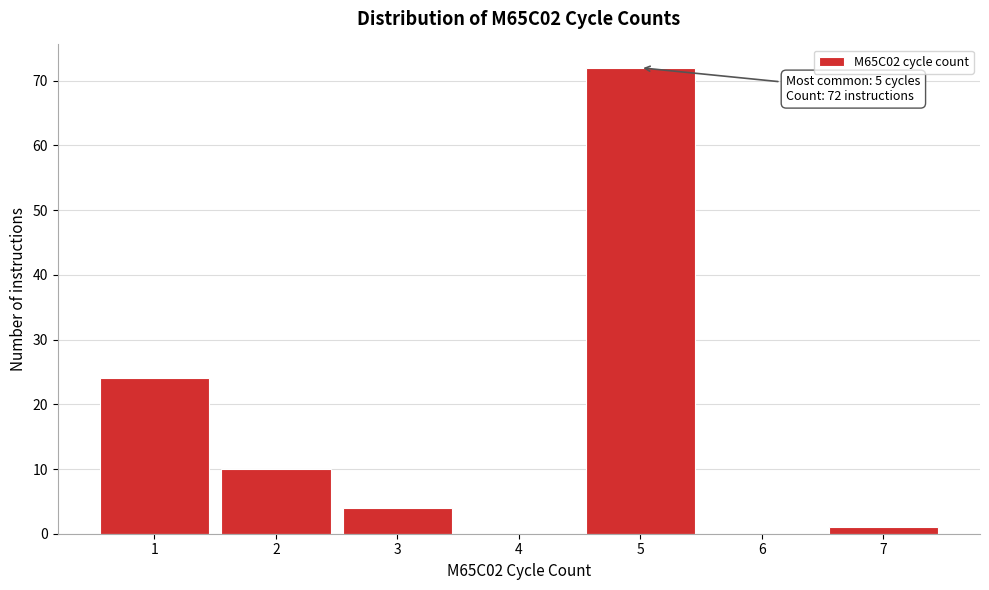

Which range on the x-axis has the tallest bar?

4.5 to 5.5